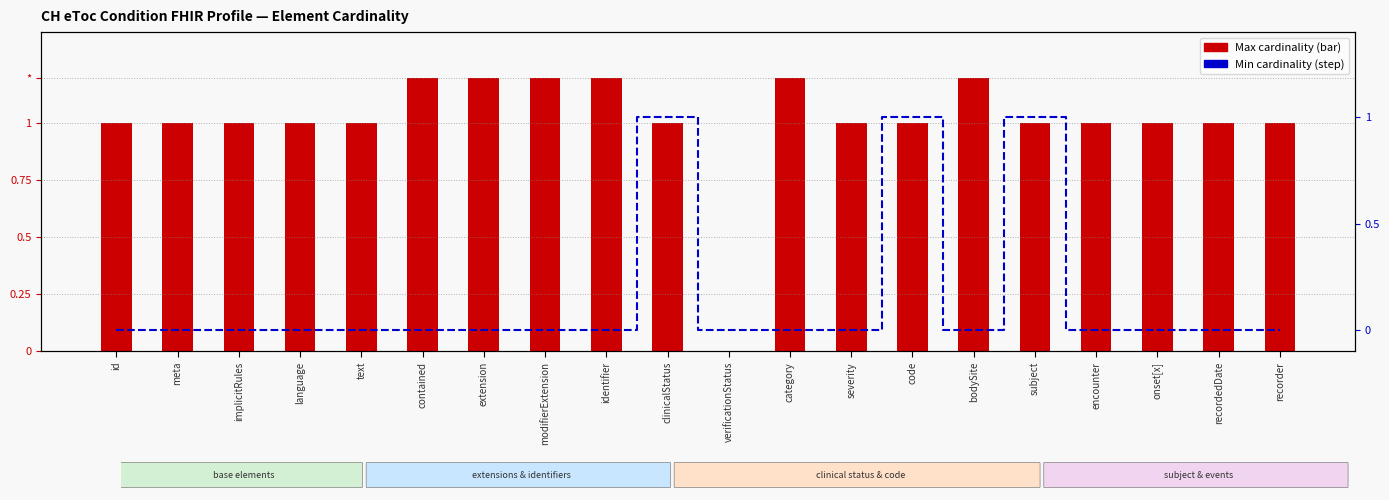

Reading left to right, what are all the values shown in this chart?

Max cardinality: id=1.0	meta=1.0	implicitRules=1.0	language=1.0	text=1.0	contained=1.2	extension=1.2	modifierExtension=1.2	identifier=1.2	clinicalStatus=1.0	verificationStatus=0.0	category=1.2	severity=1.0	code=1.0	bodySite=1.2	subject=1.0	encounter=1.0	onset[x]=1.0	recordedDate=1.0	recorder=1.0
Min cardinality: id=0.0	meta=0.0	implicitRules=0.0	language=0.0	text=0.0	contained=0.0	extension=0.0	modifierExtension=0.0	identifier=0.0	clinicalStatus=1.0	verificationStatus=0.0	category=0.0	severity=0.0	code=1.0	bodySite=0.0	subject=1.0	encounter=0.0	onset[x]=0.0	recordedDate=0.0	recorder=0.0